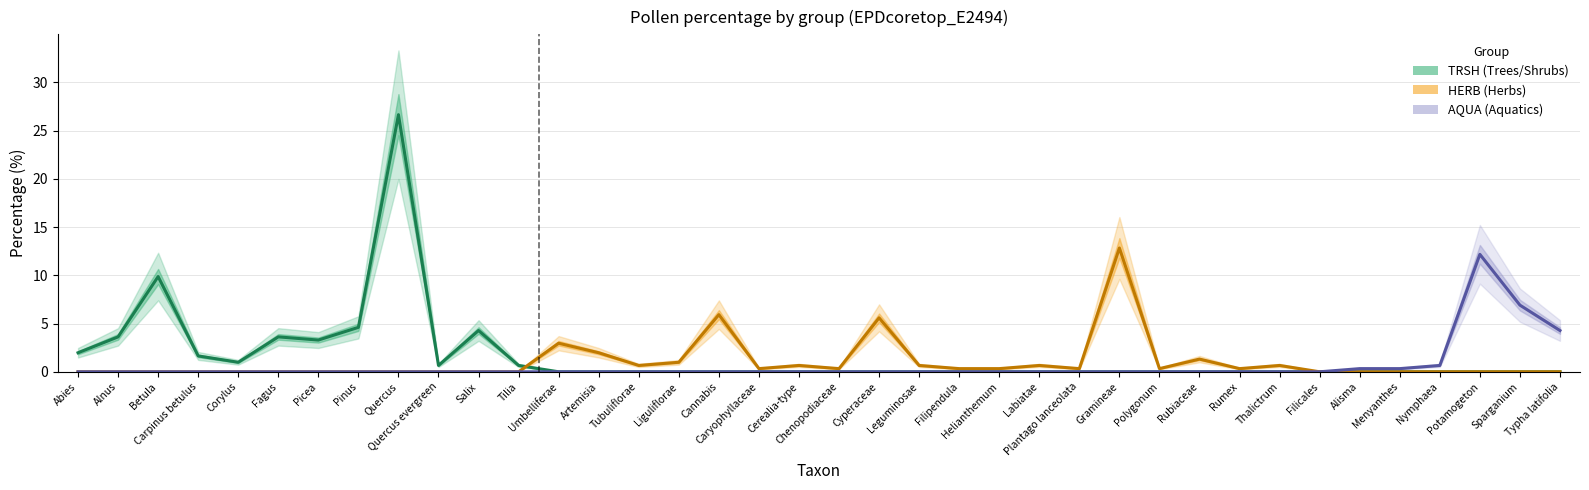

What are all the series names shown in the legend?

TRSH (Trees/Shrubs), HERB (Herbs), AQUA (Aquatics)